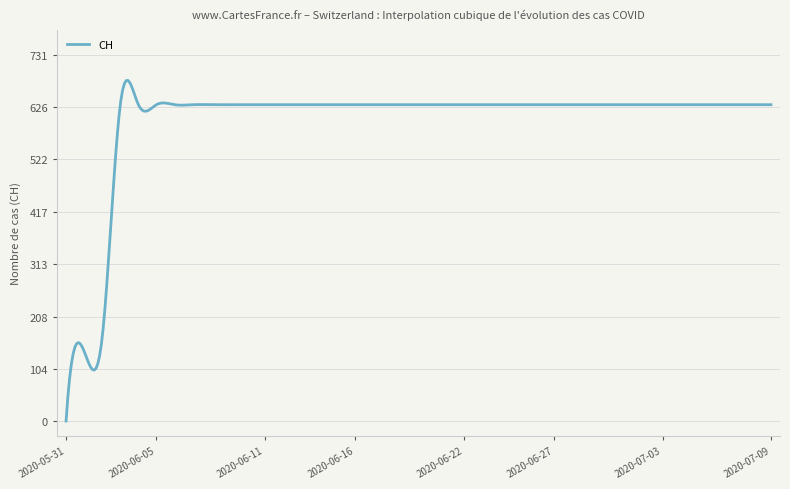

Is this an area chart (filled region under the line)?

No